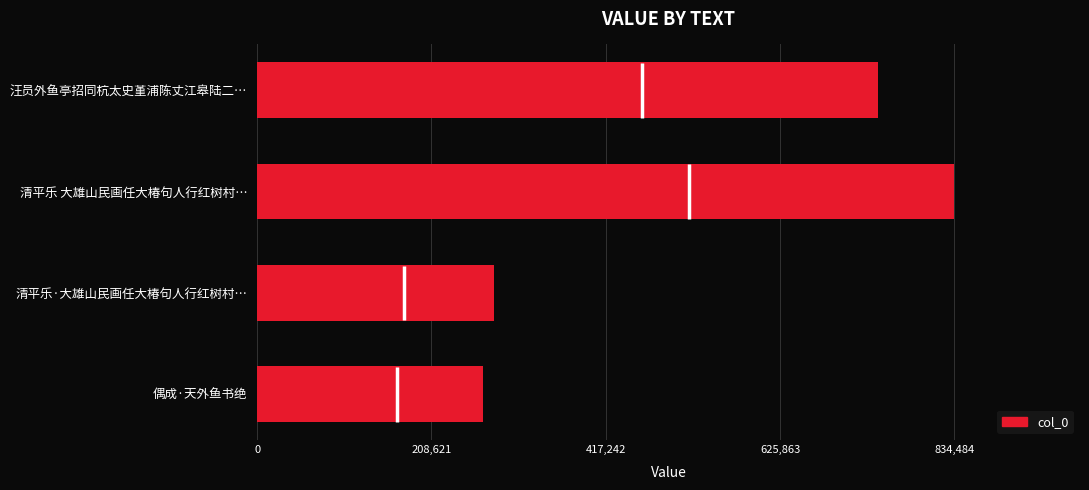

What is the label of the 4th bar from the bottom?

汪员外鱼亭招同杭太史堇浦陈丈江皋陆二…